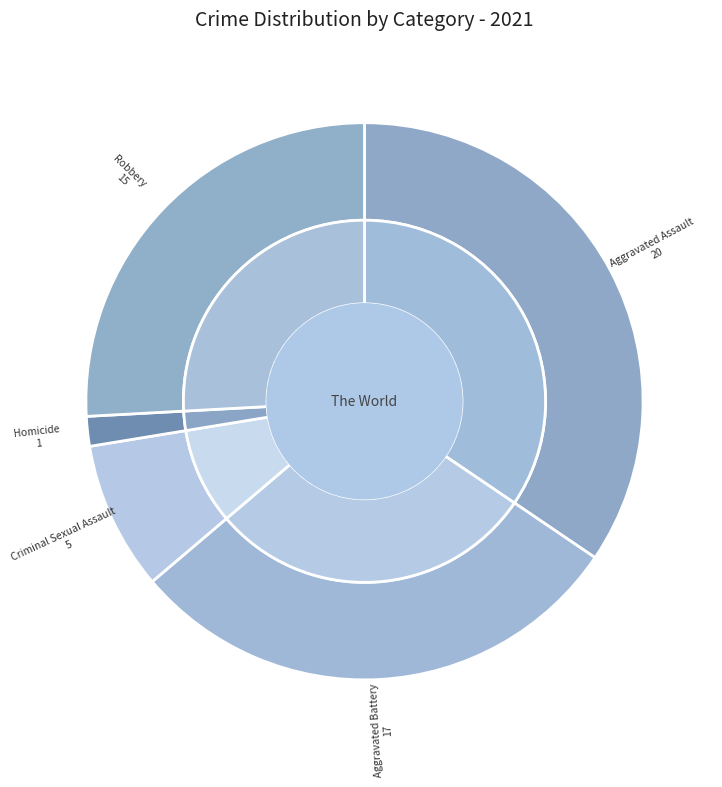

How many segments does this pie chart have?

5